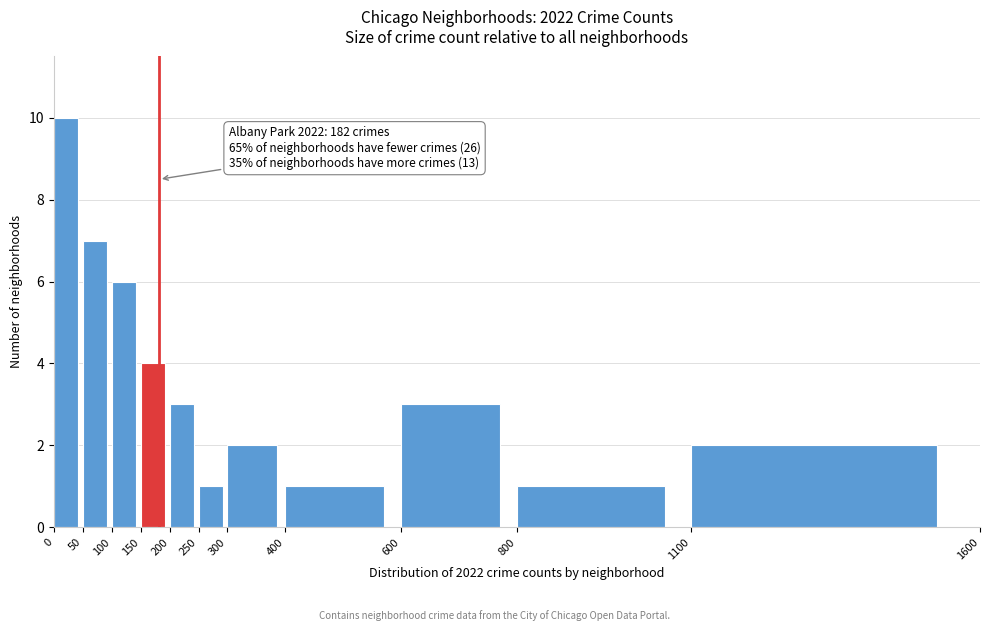

Over which range of the x-axis is the bar tallest?

0 to 50